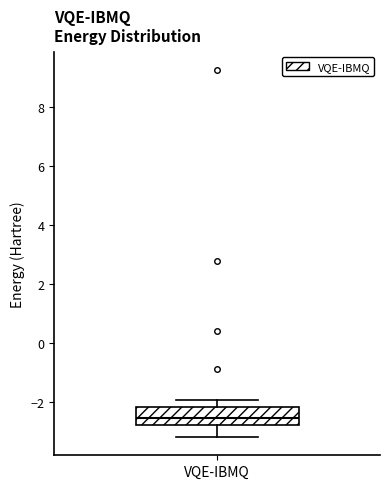

Where does the lower whisker of the box for VQE-IBMQ end on the y-axis? The values are not printed on the chart, so give them approximately, as read against the axis.

-3.2